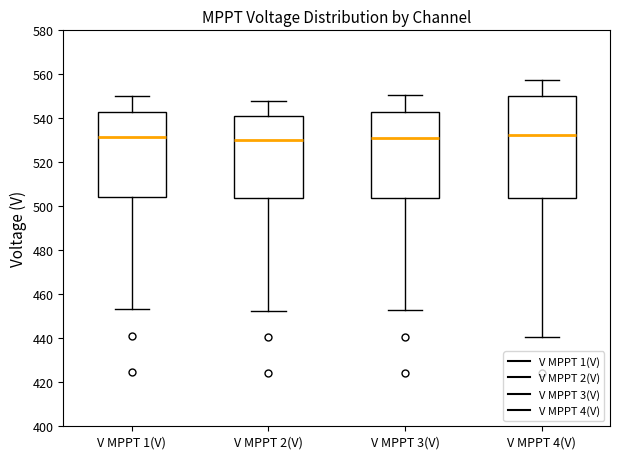

Reading left to right, read every box against the y-axis: the position of its median line, the range the box covers, and the ends of its whiskers. The values are not printed on the chart, so give them approximately, as read against the axis.

V MPPT 1(V): median 532, box 504 to 542, whiskers 454 to 550
V MPPT 2(V): median 530, box 504 to 540, whiskers 452 to 548
V MPPT 3(V): median 532, box 504 to 544, whiskers 452 to 550
V MPPT 4(V): median 532, box 504 to 550, whiskers 440 to 558